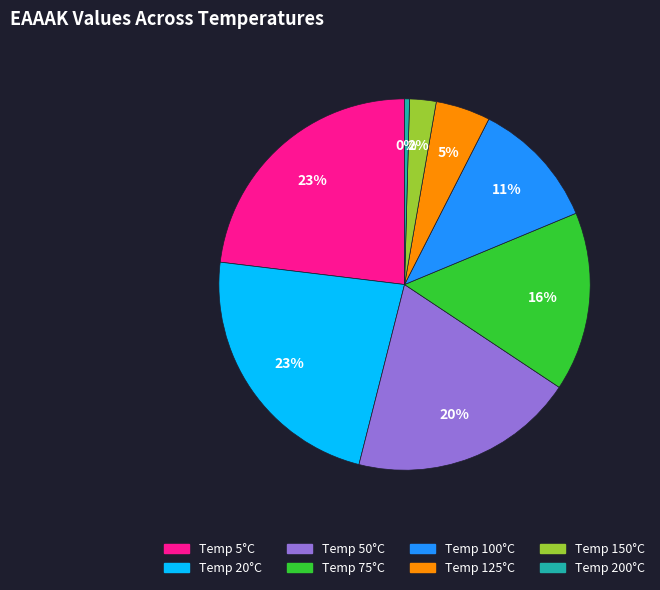

To the nearest percent, what is the average slice percentage?

12%